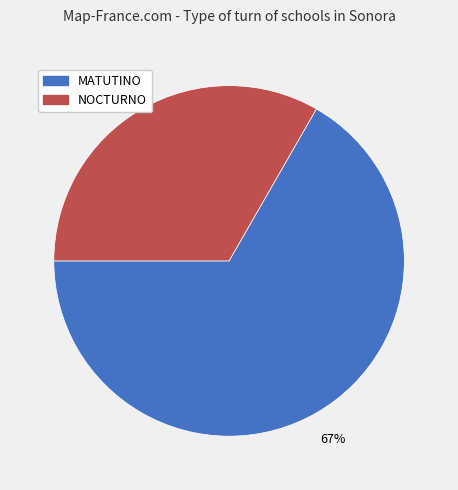

To the nearest percent, what is the combined percentage of NOCTURNO and MATUTINO?

100%